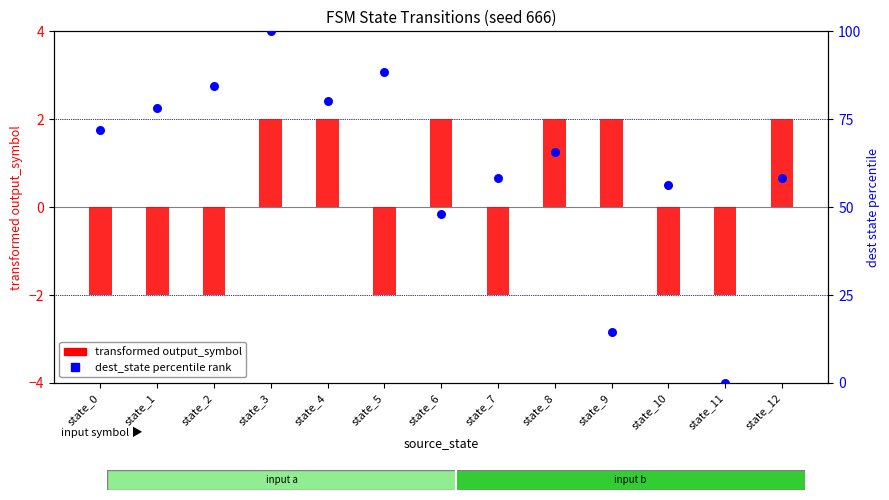

What is the total value across all series at state_0?

69.9